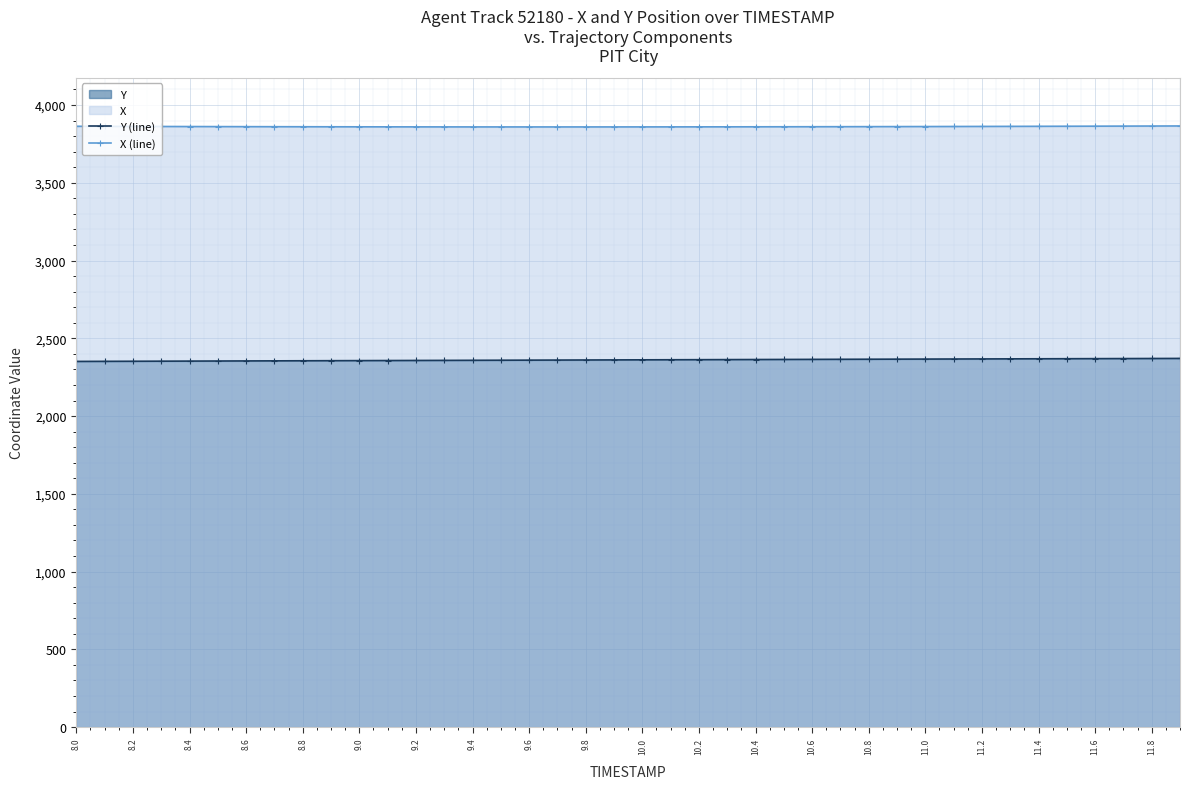

The value of X (line) at 11.0 is 5873.5. True or false?

False